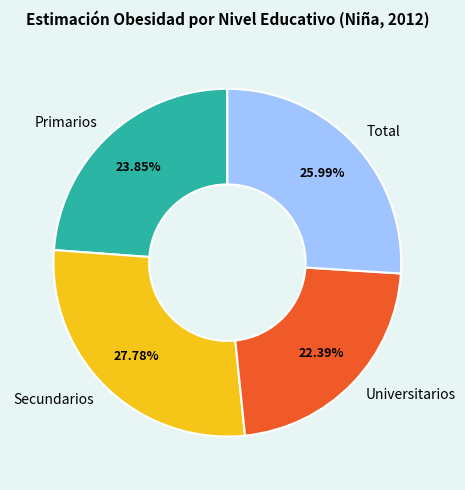

To the nearest percent, what is the difference between the Universitarios and Primarios slice percentages?

1%